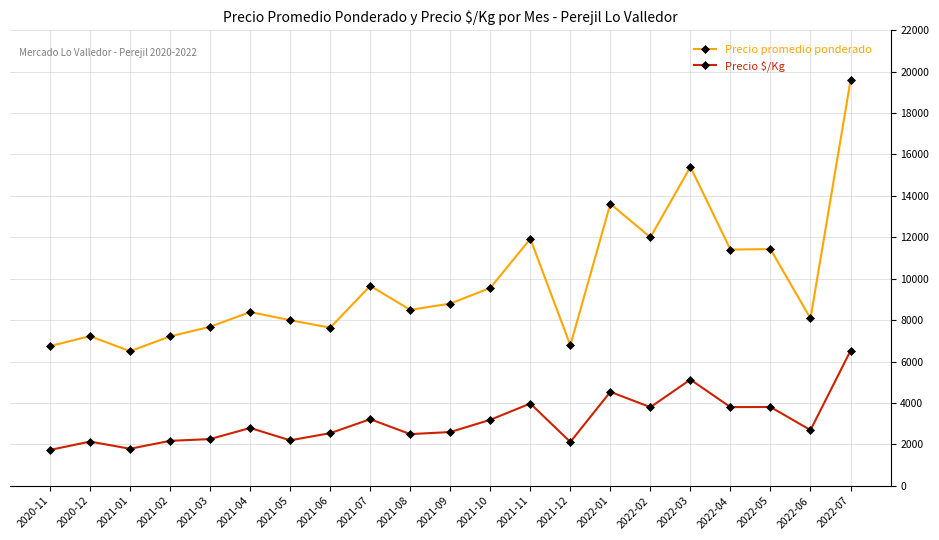

Between 2021-08 and 2021-10, which series saw the biggest shift?

Precio promedio ponderado